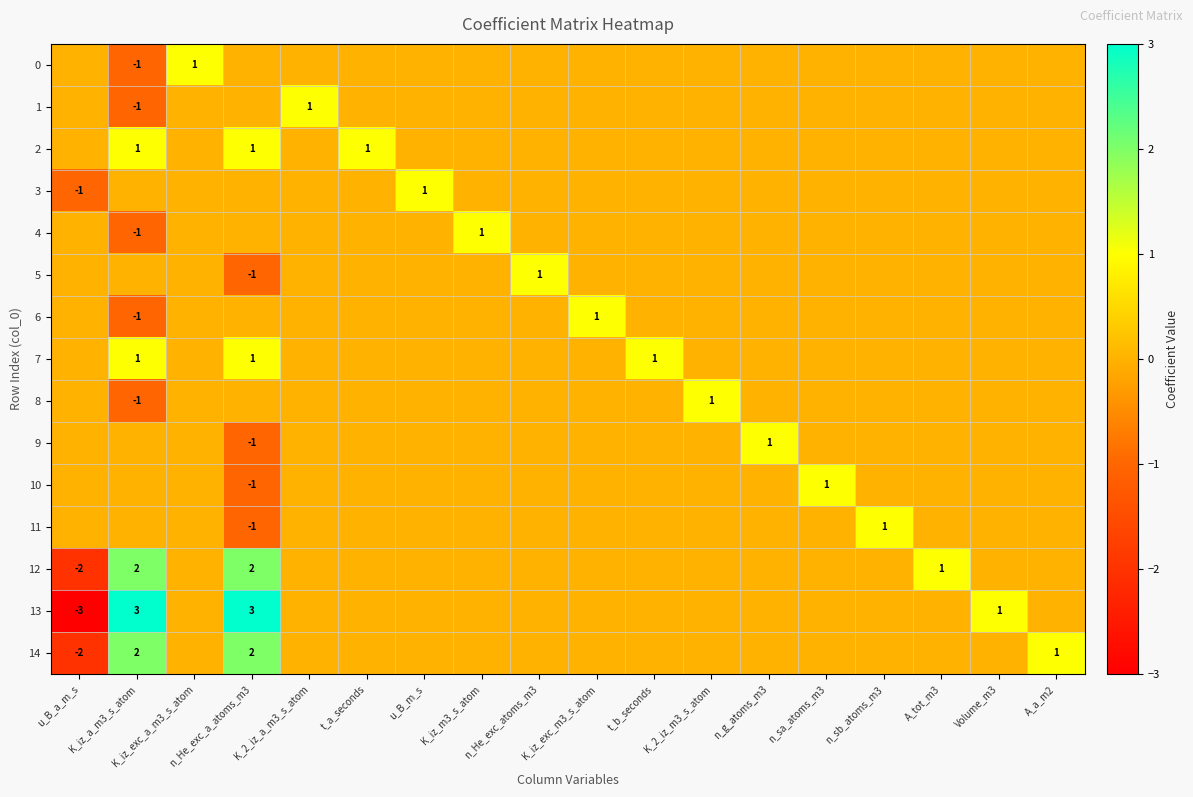

The value of 2 at K_iz_a_m3_s_atom is 2. True or false?

False